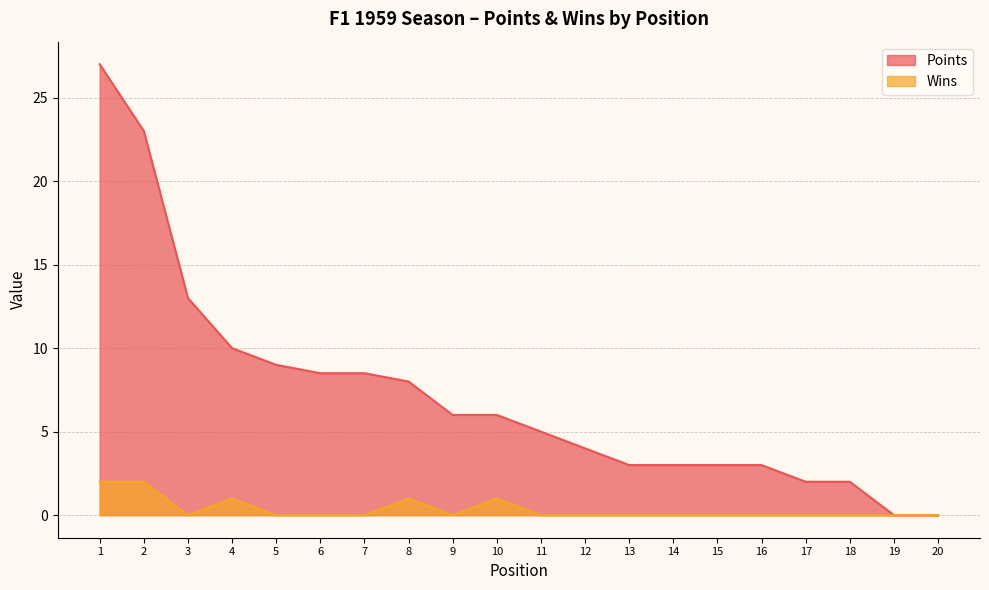

True or false: Points and Wins intersect in this chart.

False